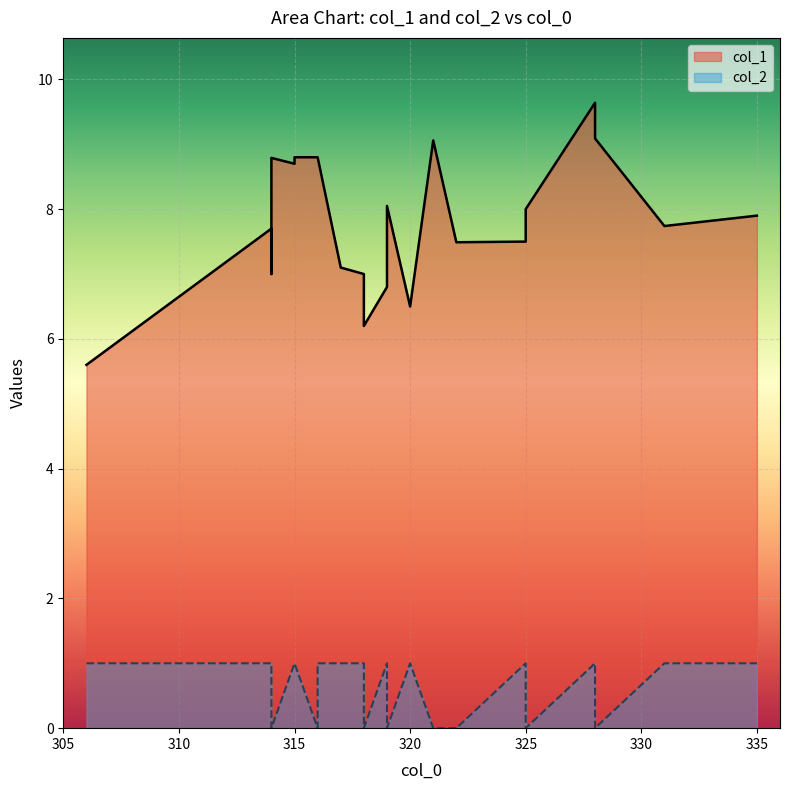

The col_1 series shows 8.8 at 316. True or false?

True